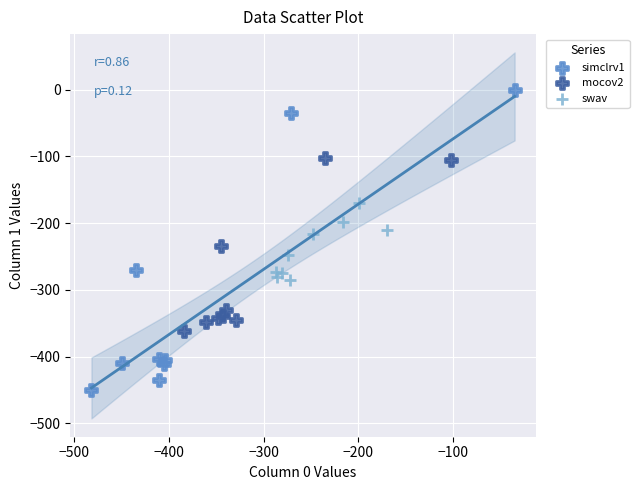

What are all the series names shown in the legend?

simclrv1, mocov2, swav